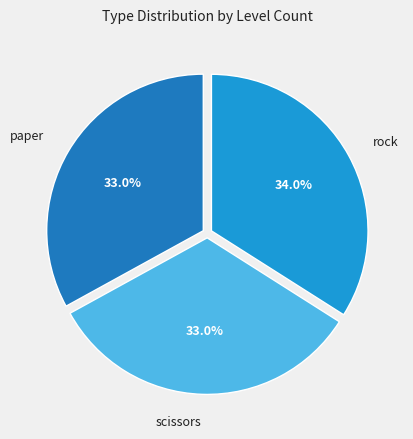

Does rock represent more than half of the total?

No